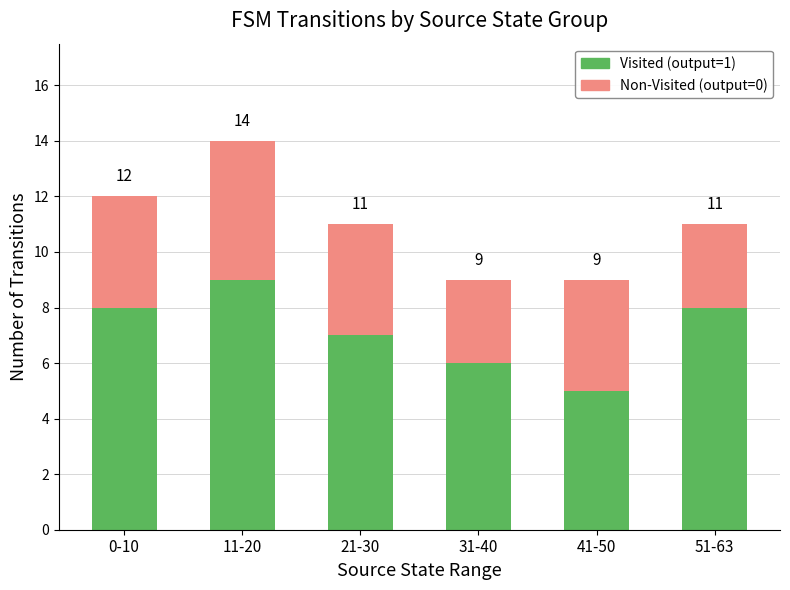

At how many categories does at least one series exceed 3?

6